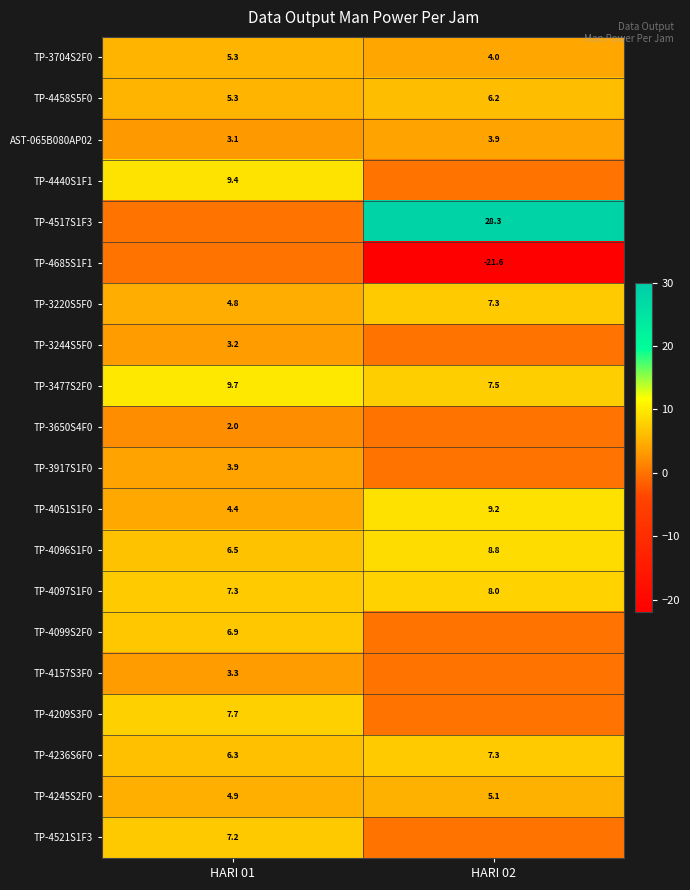

Rank the categories by TP-4097S1F0 value from lowest to highest.

HARI 01, HARI 02